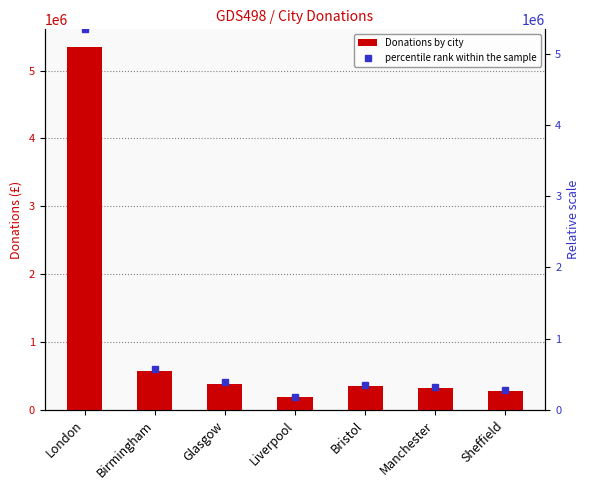

The value of Donations by city at Liverpool is 185930.0. True or false?

True